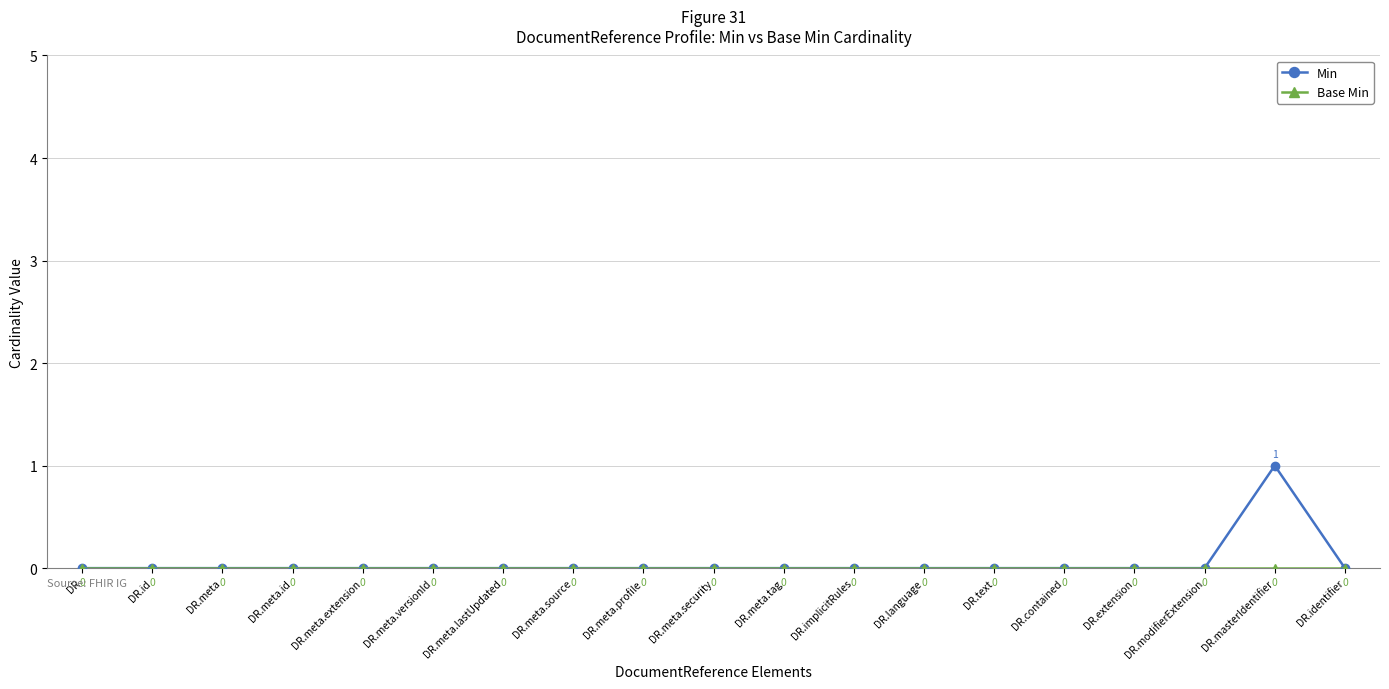

Which series has the widest spread of values?

Min